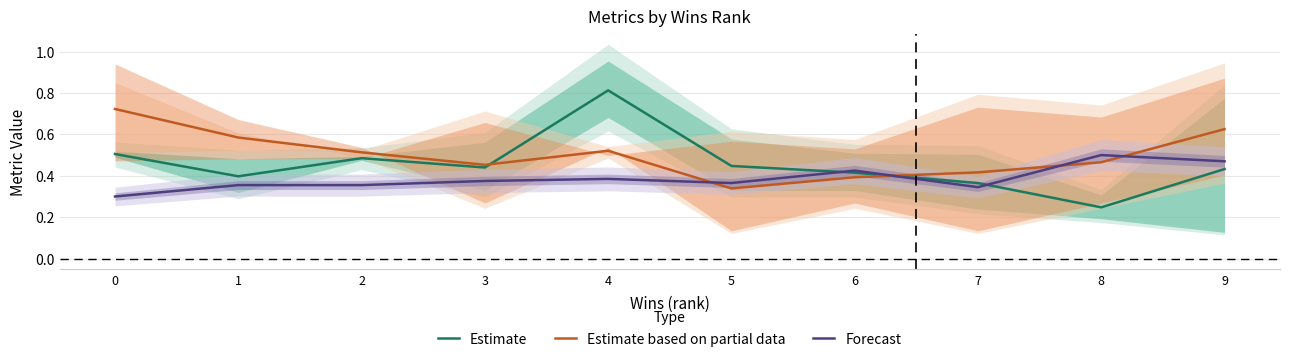

Which series ends up on top after the final intersection of Estimate and Estimate based on partial data?

Estimate based on partial data